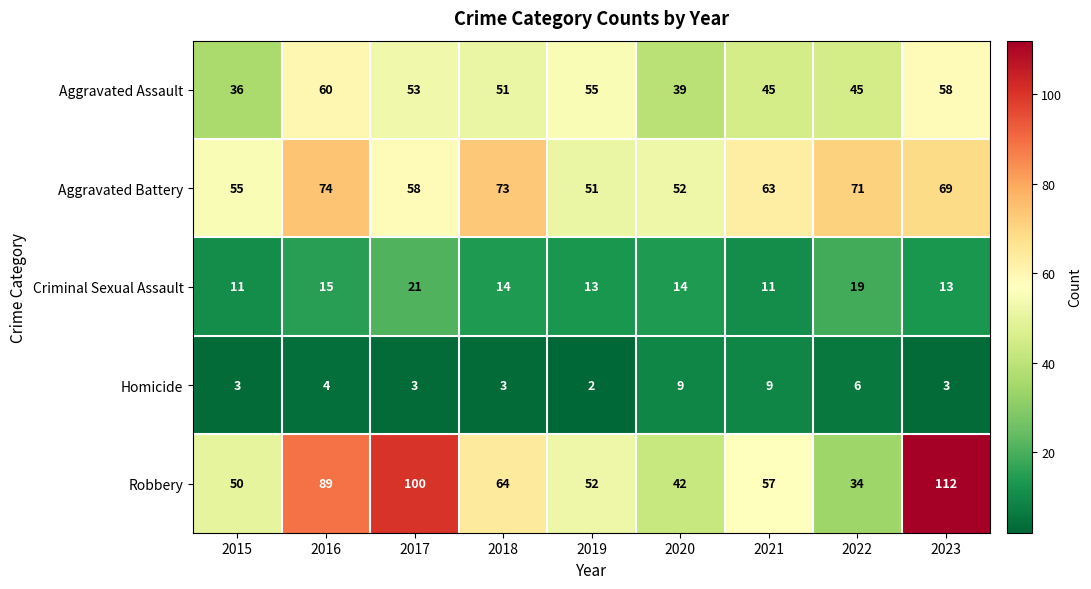

At which category is the sum across all series the highest?

2023